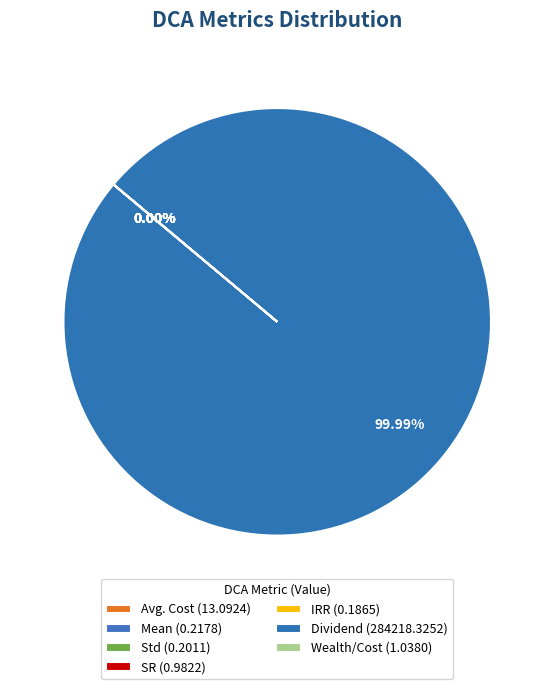

Is Wealth/Cost the majority of the pie?

No